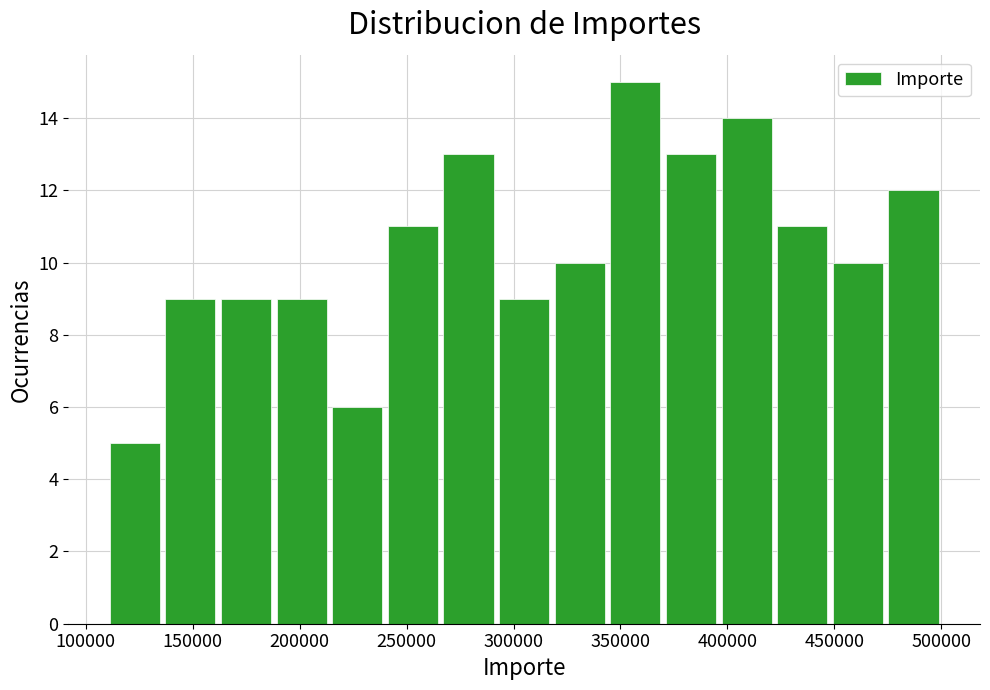

Reading left to right, transcribe this chart: for each bar, give the range it covers on the x-axis and its height. Neither the bar edges nor the heights are printed on the chart, so give them approximately, as read against the axes.

110000 to 135000: 5
135000 to 160000: 9
160000 to 190000: 9
190000 to 215000: 9
215000 to 240000: 6
240000 to 265000: 11
265000 to 290000: 13
290000 to 320000: 9
320000 to 345000: 10
345000 to 370000: 15
370000 to 395000: 13
395000 to 420000: 14
420000 to 450000: 11
450000 to 475000: 10
475000 to 500000: 12